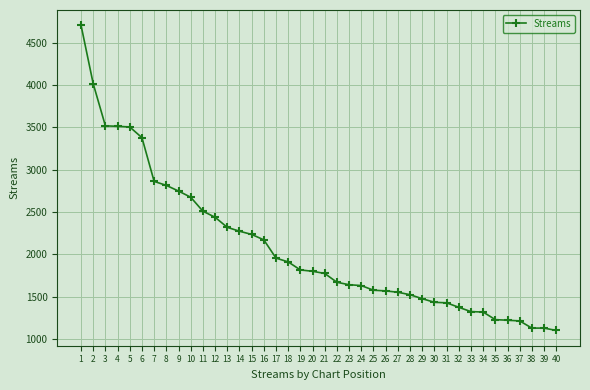

What is the change in value from 15 to 33?

-913